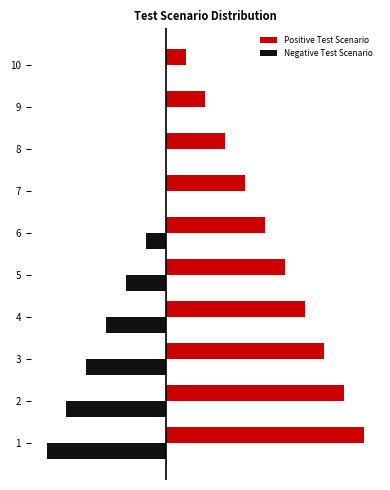

What are all the series names shown in the legend?

Positive Test Scenario, Negative Test Scenario